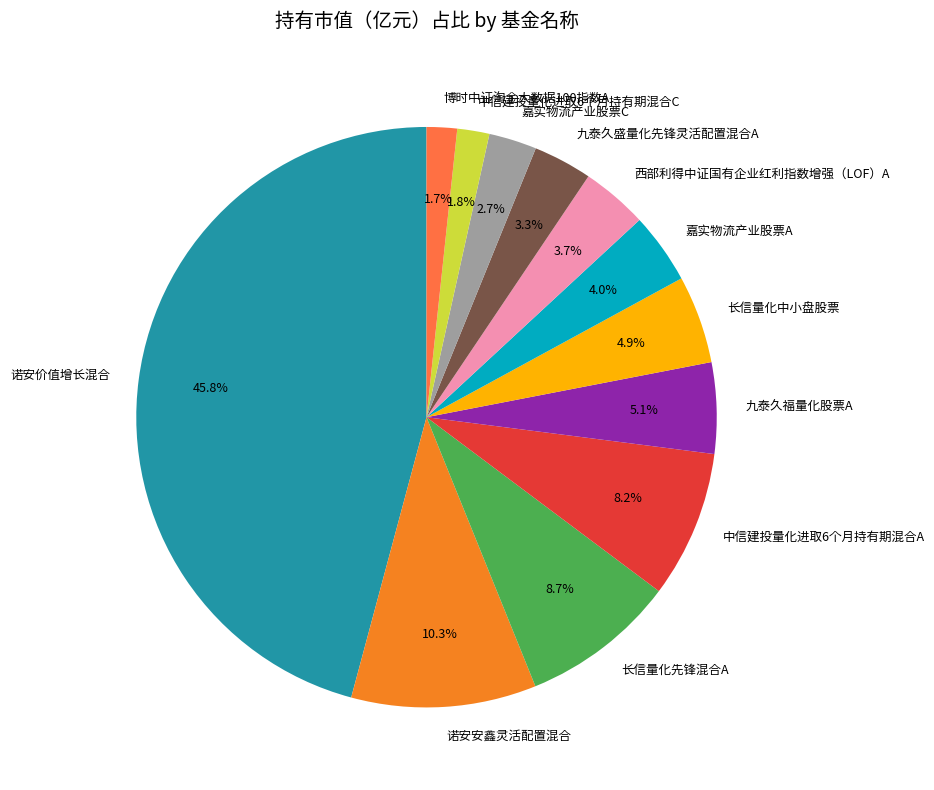

Count the number of slices in the pie.

12